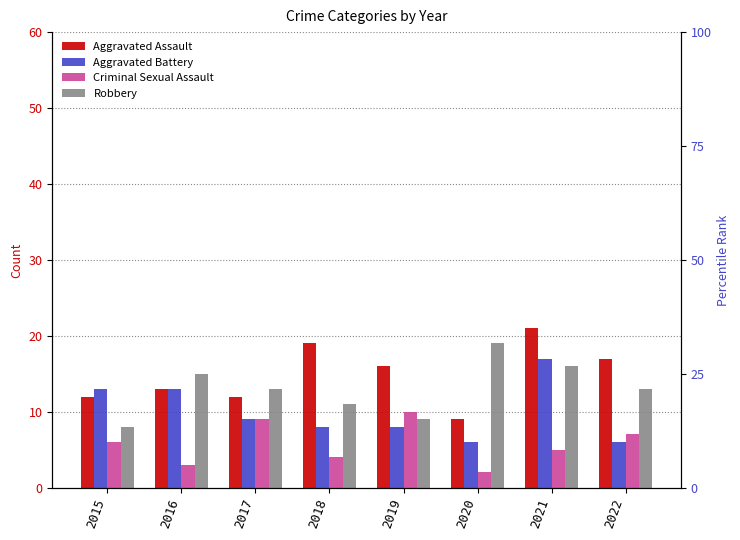

What is the sum of the Aggravated Assault values at 2021 and 2015?

33